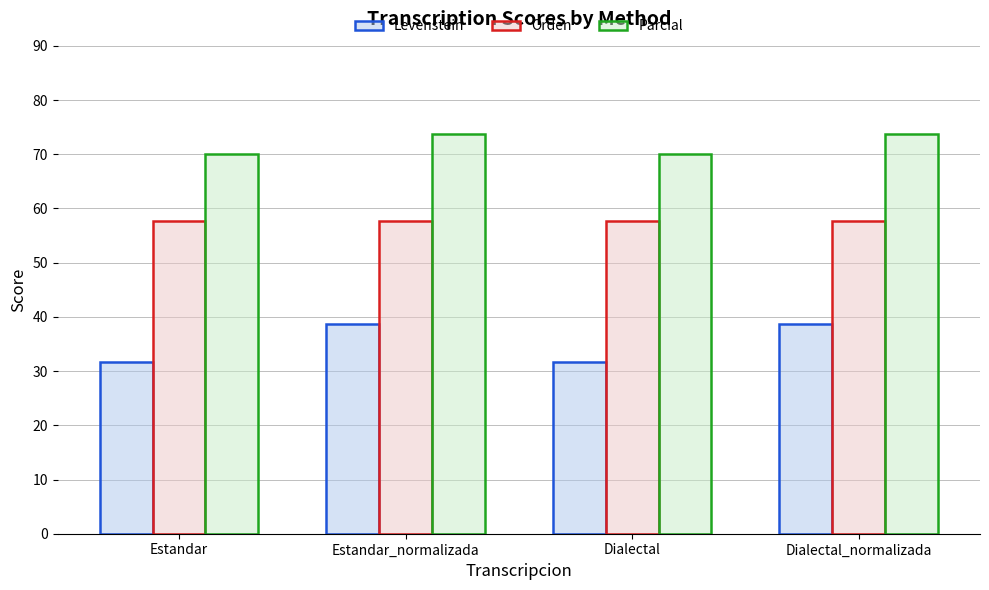

What is the minimum value for Parcial?

70.0